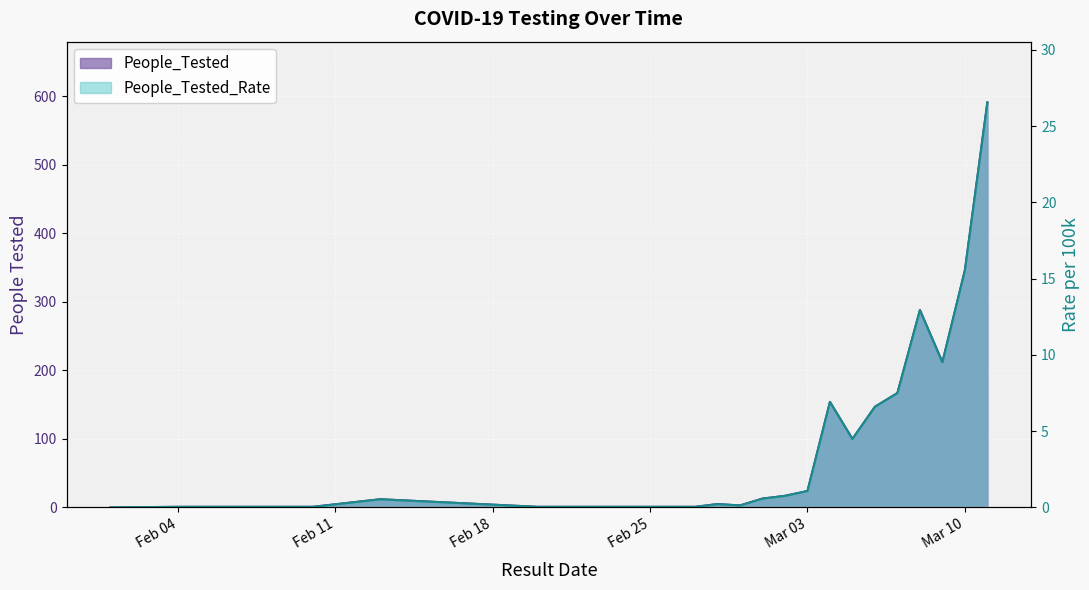

The value of People_Tested at 2020-02-29 is 5.3. True or false?

False